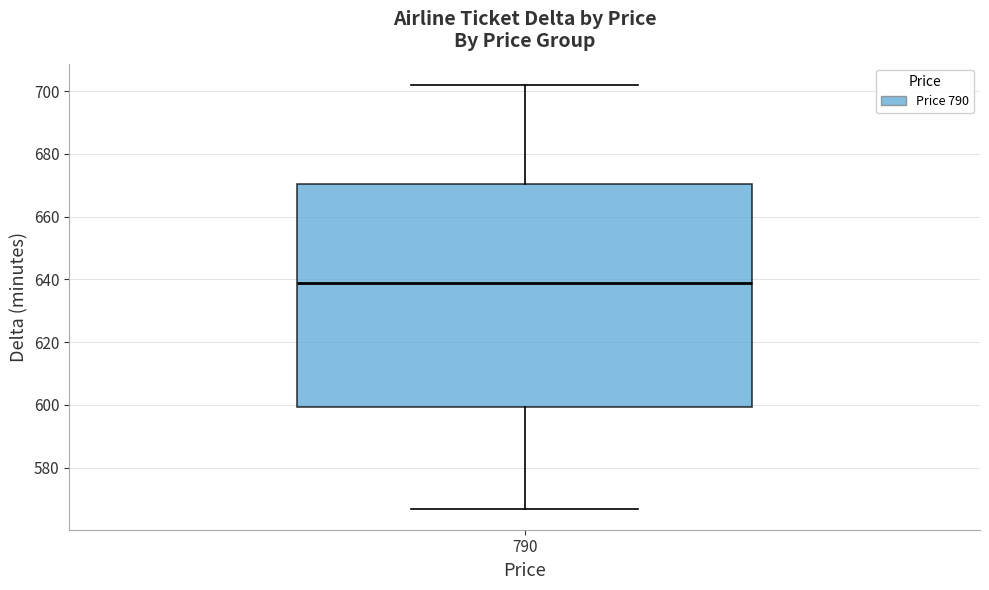

Transcribe this box plot: give where the median line is, the range the box spans, and where the two whiskers end, as read against the y-axis. The values are not printed on the chart, so give them approximately, as read against the axis.

median 640, box 600 to 670, whiskers 568 to 702